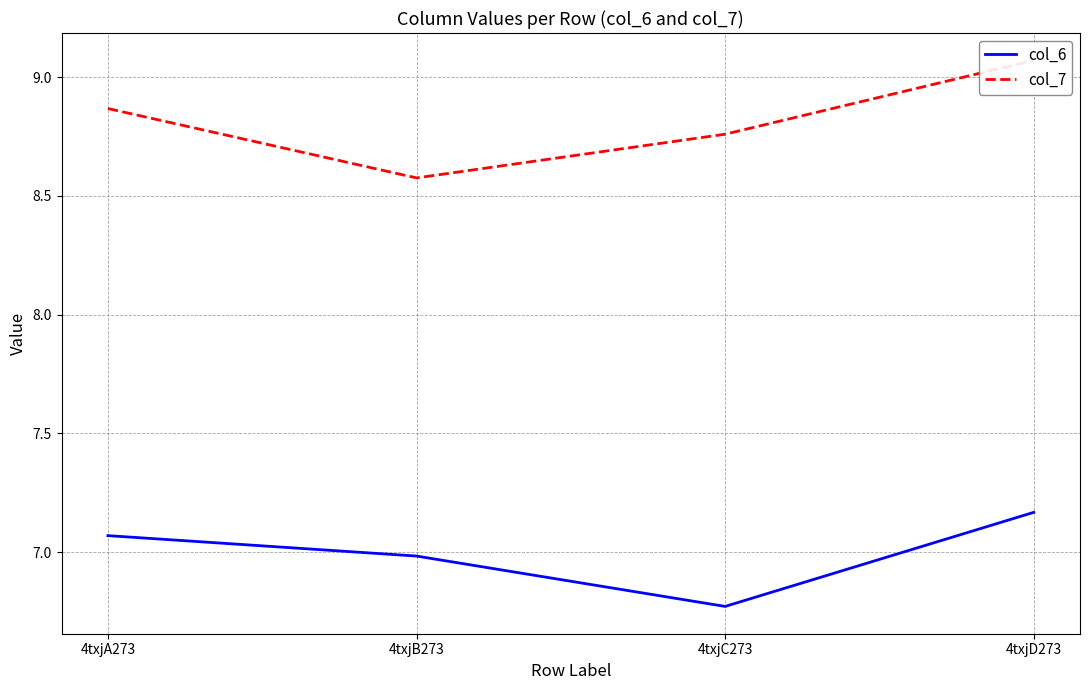

Reading left to right, what are all the values shown in this chart?

col_6: 7.1	7.0	6.8	7.2
col_7: 8.9	8.6	8.8	9.1